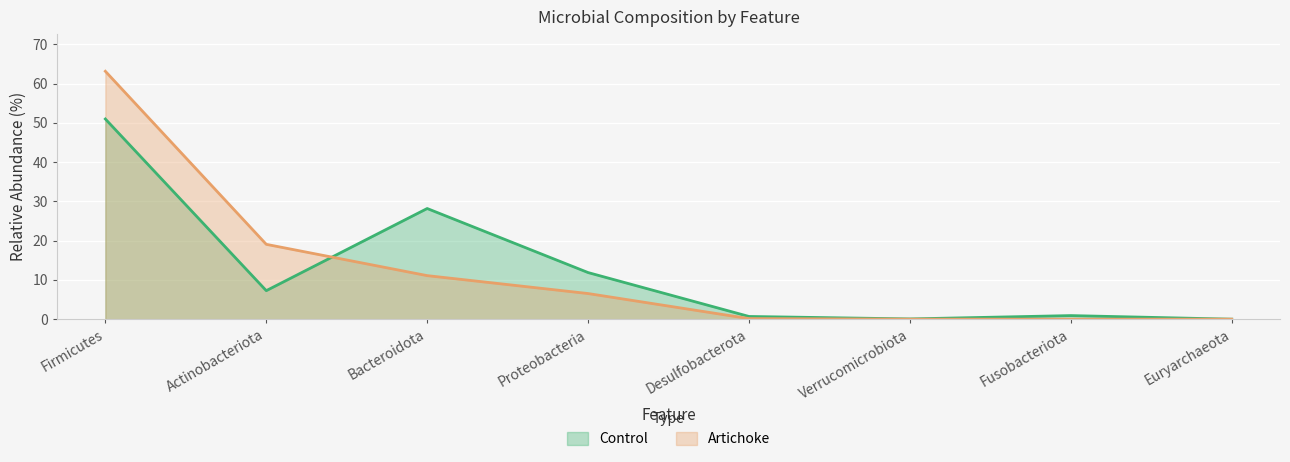

True or false: Artichoke has more than 2 interior local peaks.

False